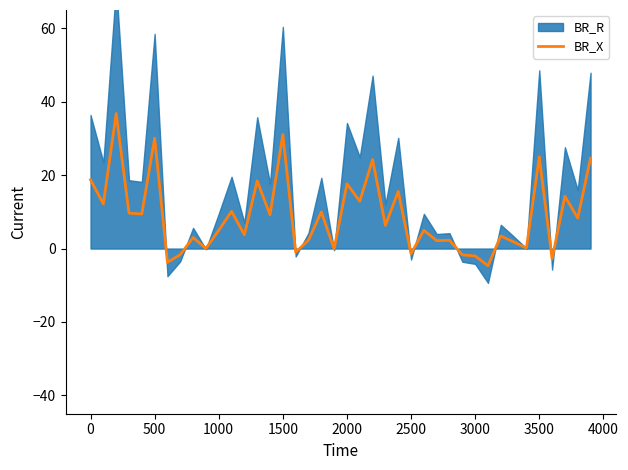

True or false: BR_X has a value of 5.4 at 2000.

False